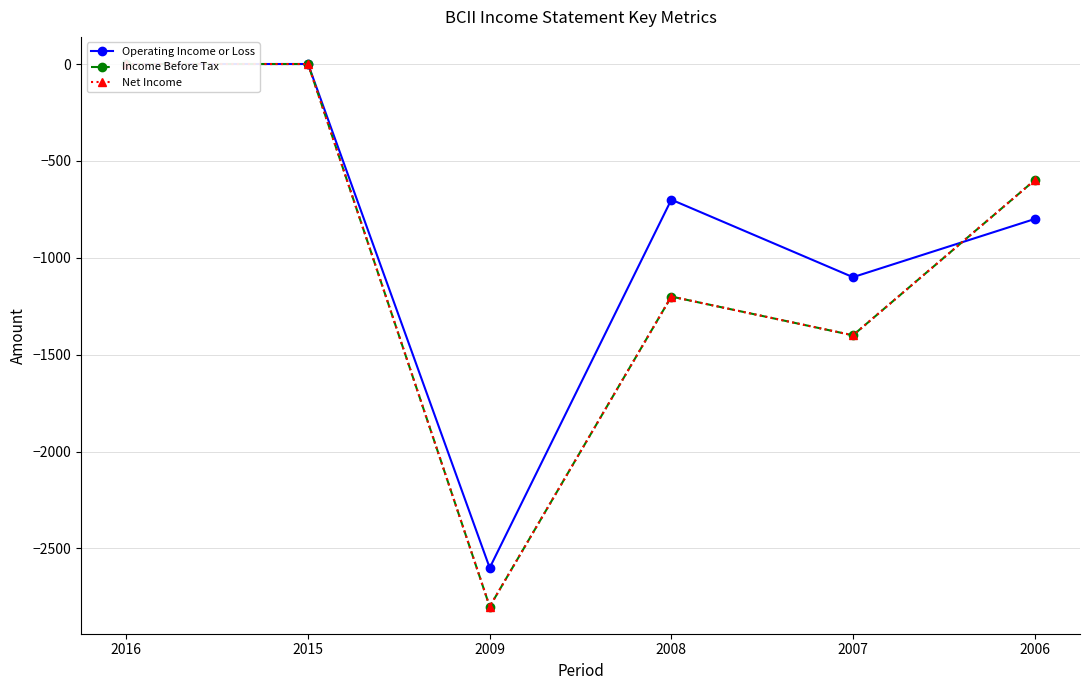

What is the sum of all Net Income values?

-6000